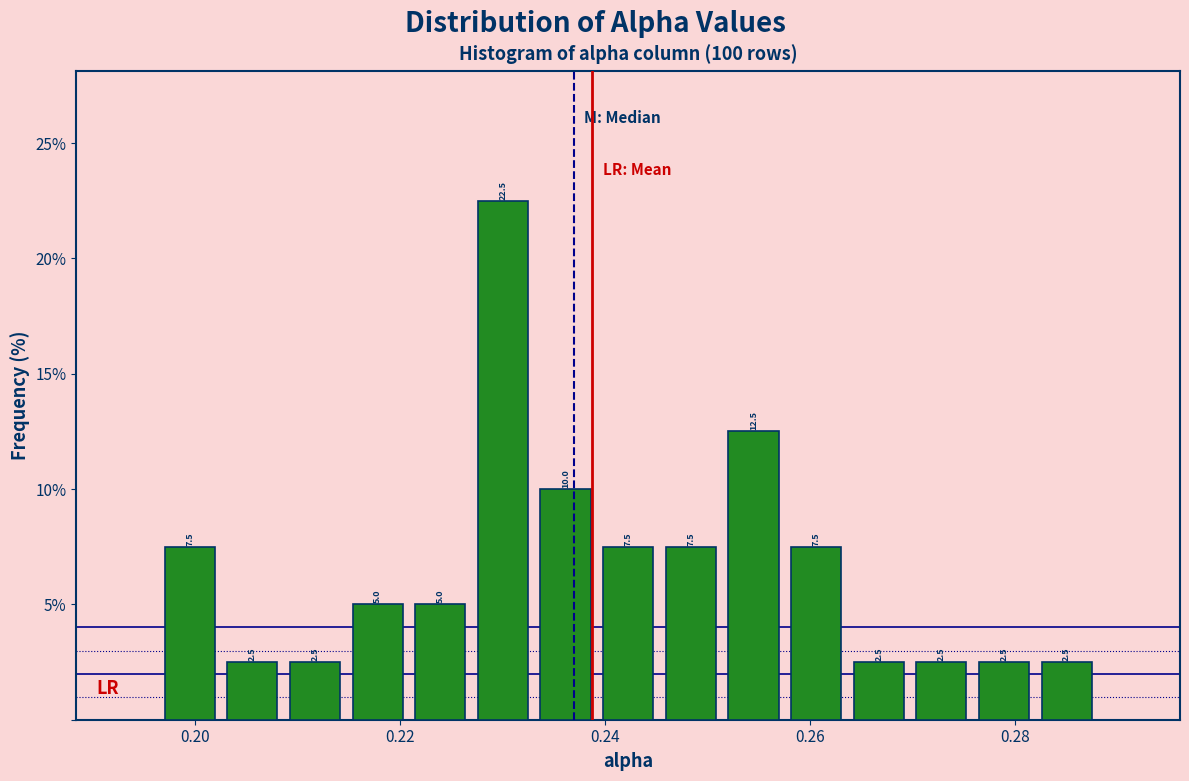

Around what value on the x-axis is the tallest bar? Give the approximate position of its centre, as read against the axis.

0.230